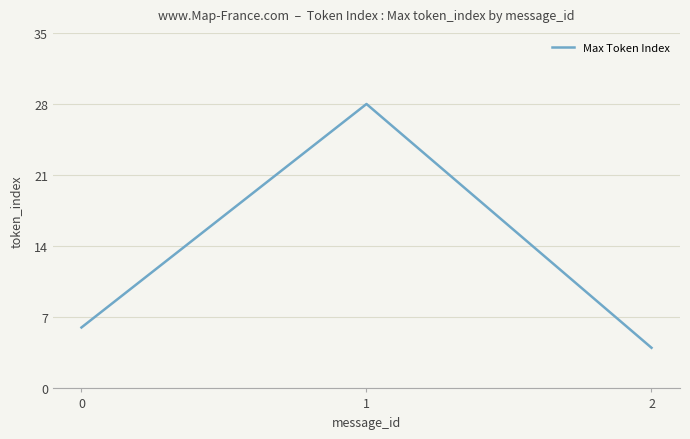

What is the minimum value shown in the chart?

4